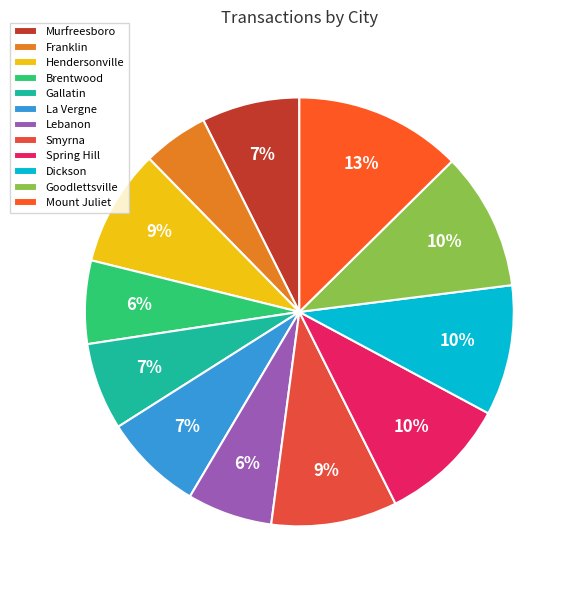

What is the change in value from Franklin to Gallatin?

+245